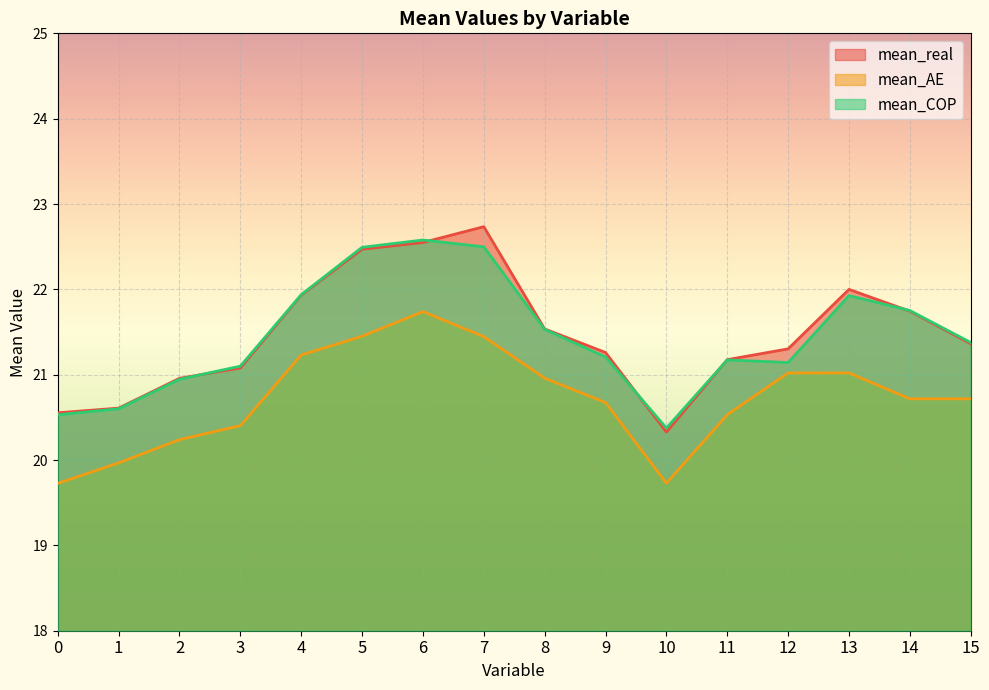

Between 1 and 14, which series saw the biggest shift?

mean_COP